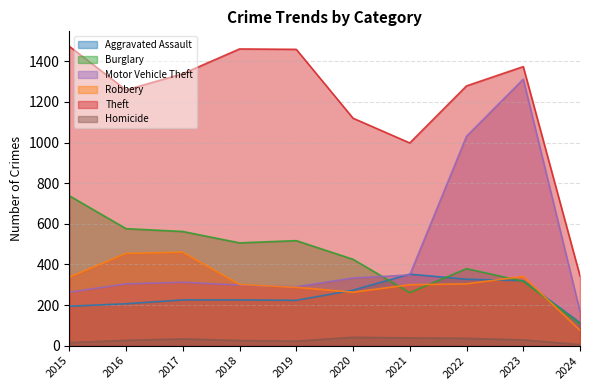

Is it true that Theft equals 343 at 2017?

False